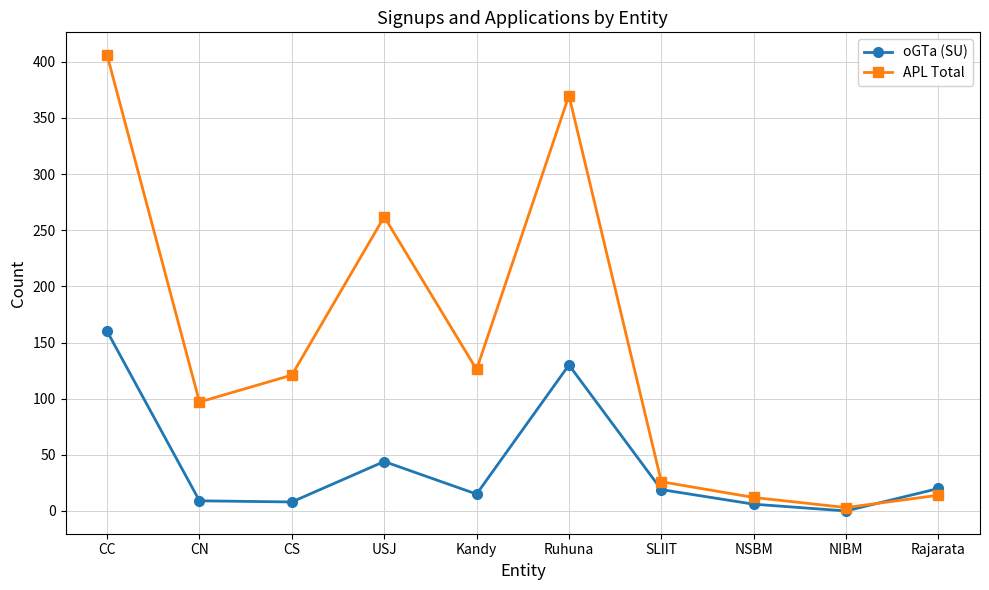

At Ruhuna, list the series in order from smallest to largest.

oGTa (SU), APL Total